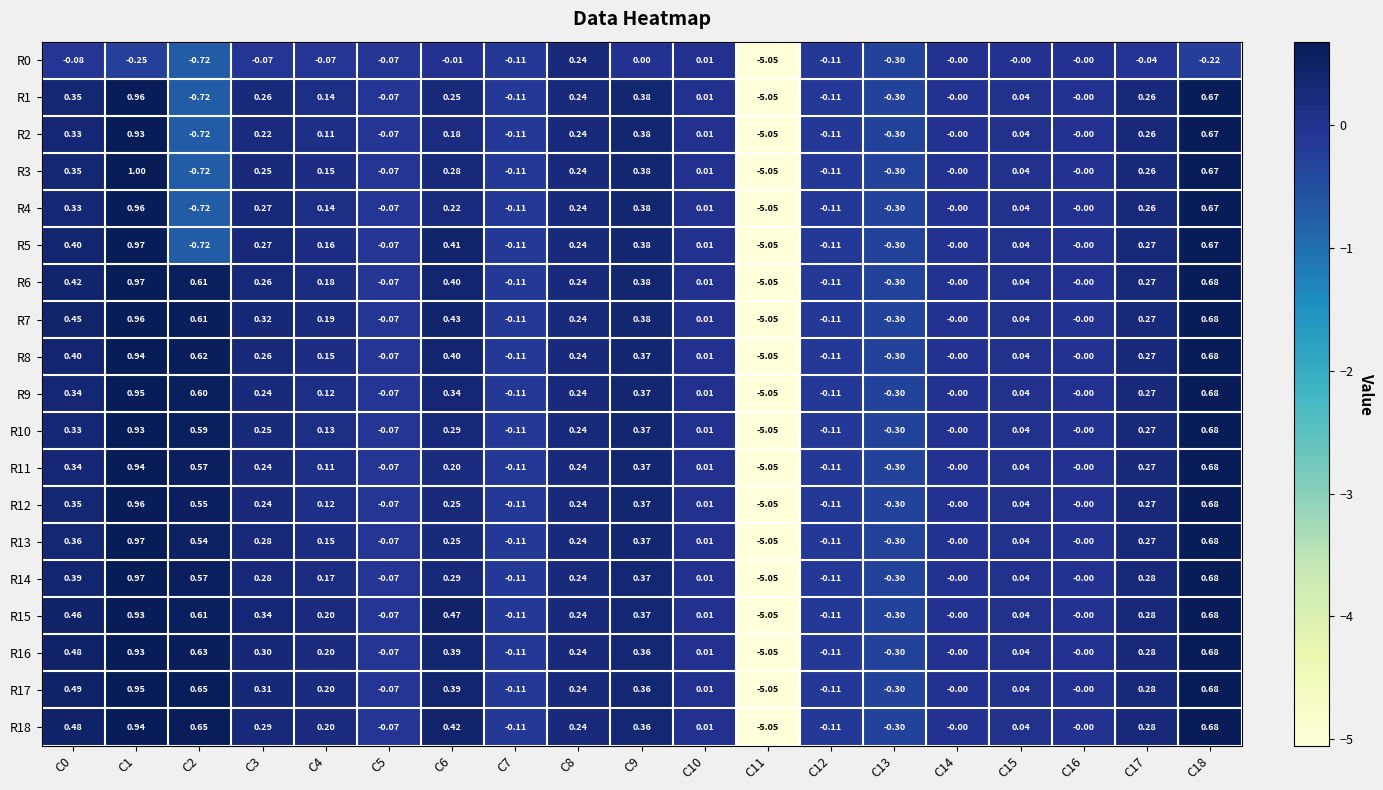

Between C0 and C4, which series saw the biggest shift?

R17